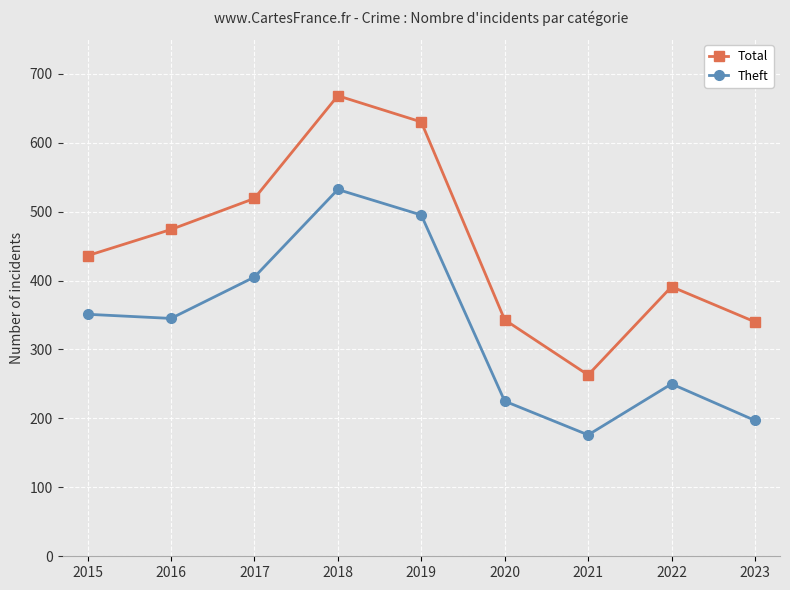

What is the average value of the Total series?

452